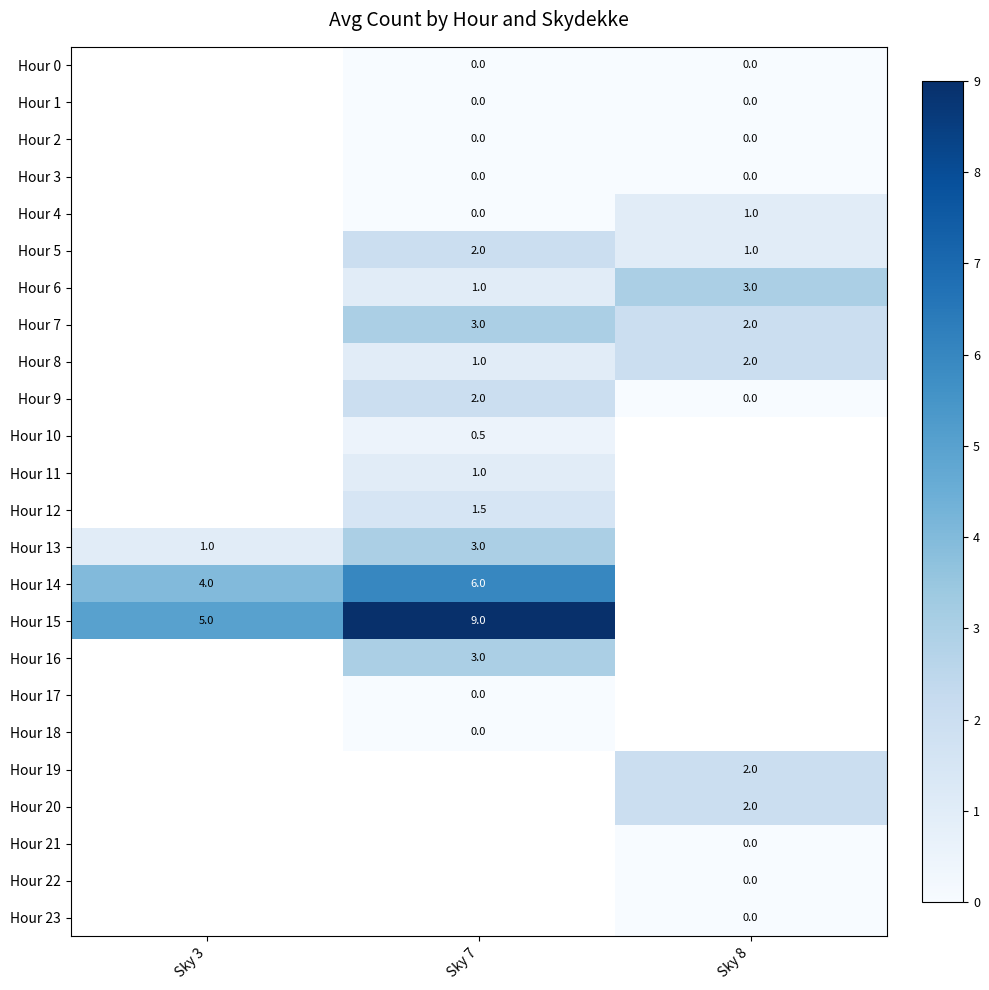

Which label corresponds to the smallest value in the chart?

Sky 7